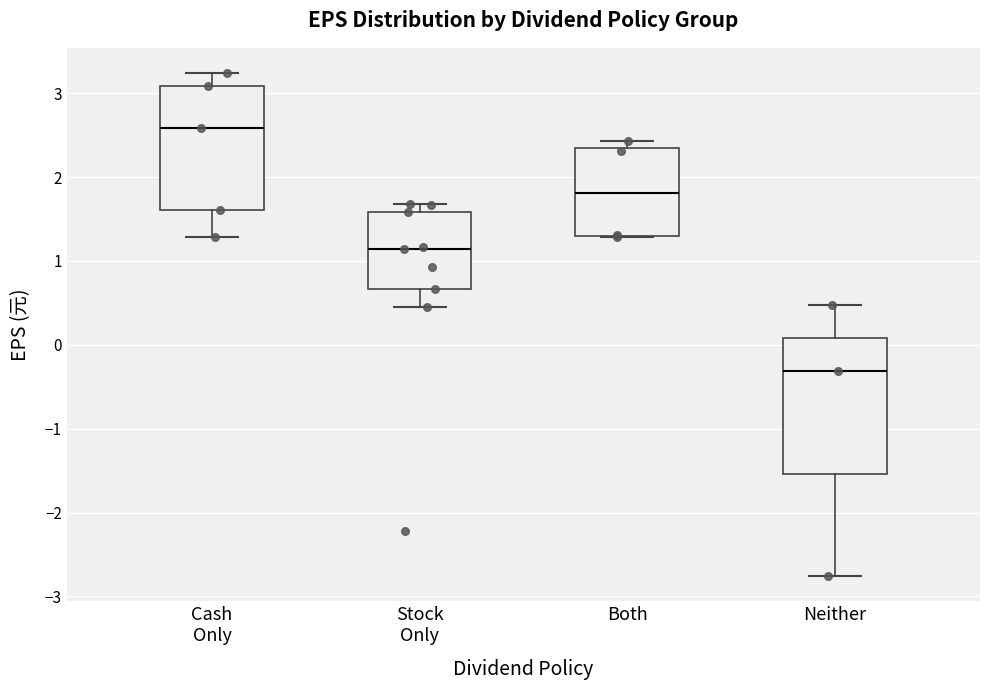

Where does the median line of the box for Both sit on the y-axis? The values are not printed on the chart, so give them approximately, as read against the axis.

1.8